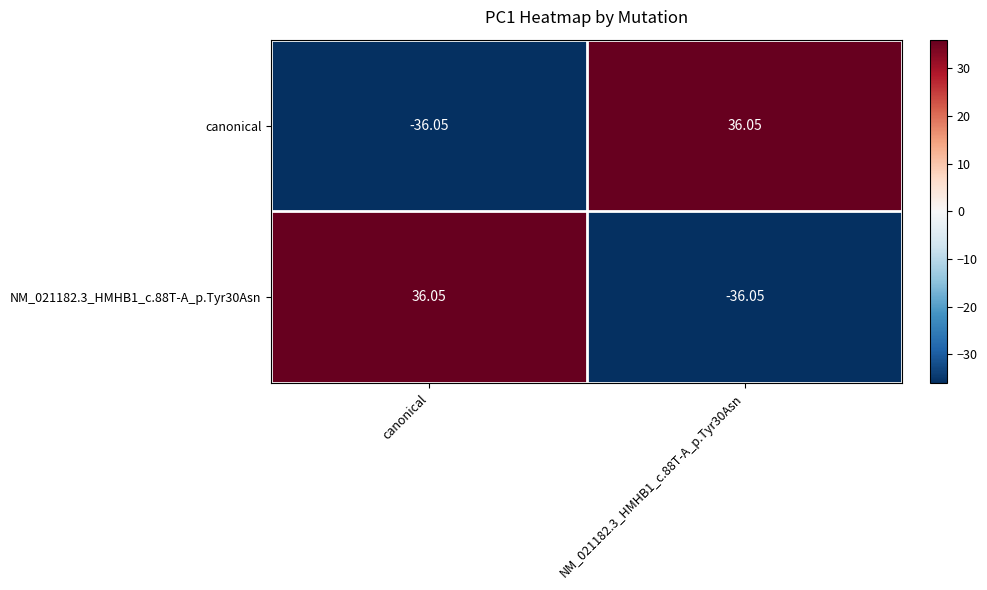

Rank the series at NM_021182.3_HMHB1_c.88T-A_p.Tyr30Asn from highest to lowest value.

canonical, NM_021182.3_HMHB1_c.88T-A_p.Tyr30Asn